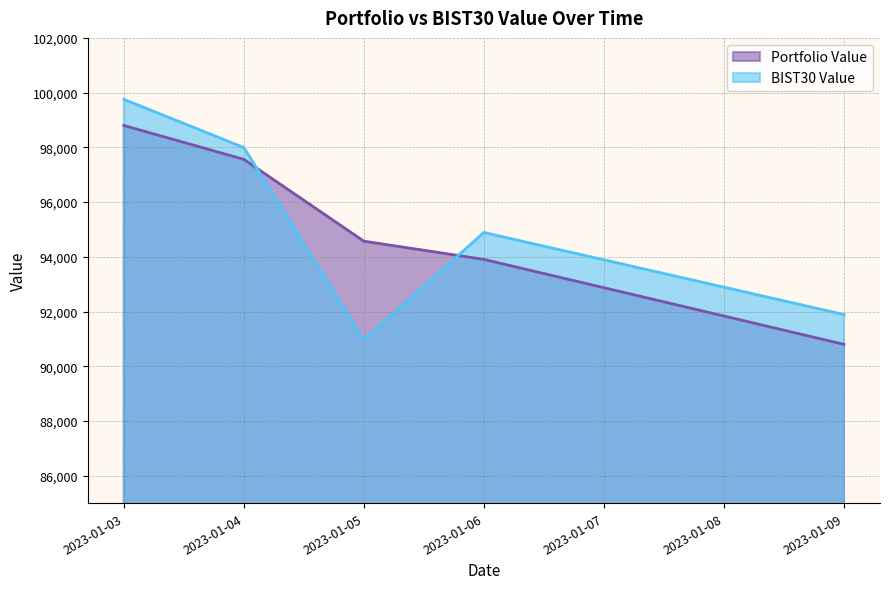

Which series has the largest range (max minus min)?

BIST30 Value